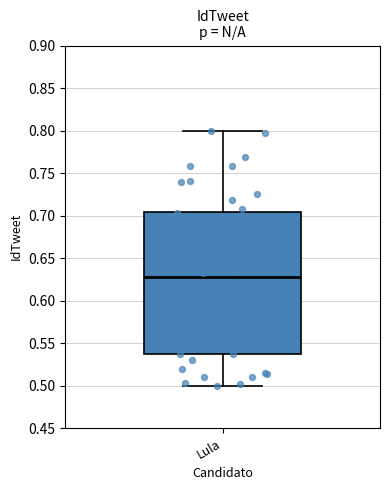

Transcribe this box plot: give where the median line is, the range the box spans, and where the two whiskers end, as read against the y-axis. The values are not printed on the chart, so give them approximately, as read against the axis.

median 0.625, box 0.535 to 0.705, whiskers 0.500 to 0.800